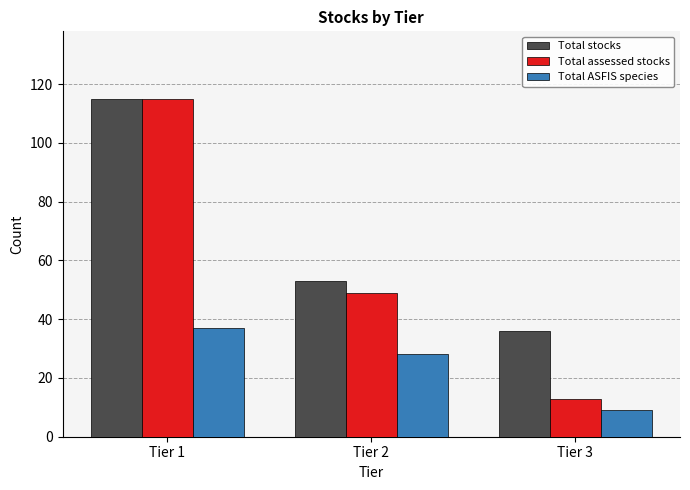

At which category does the chart reach its minimum across all series?

Tier 3